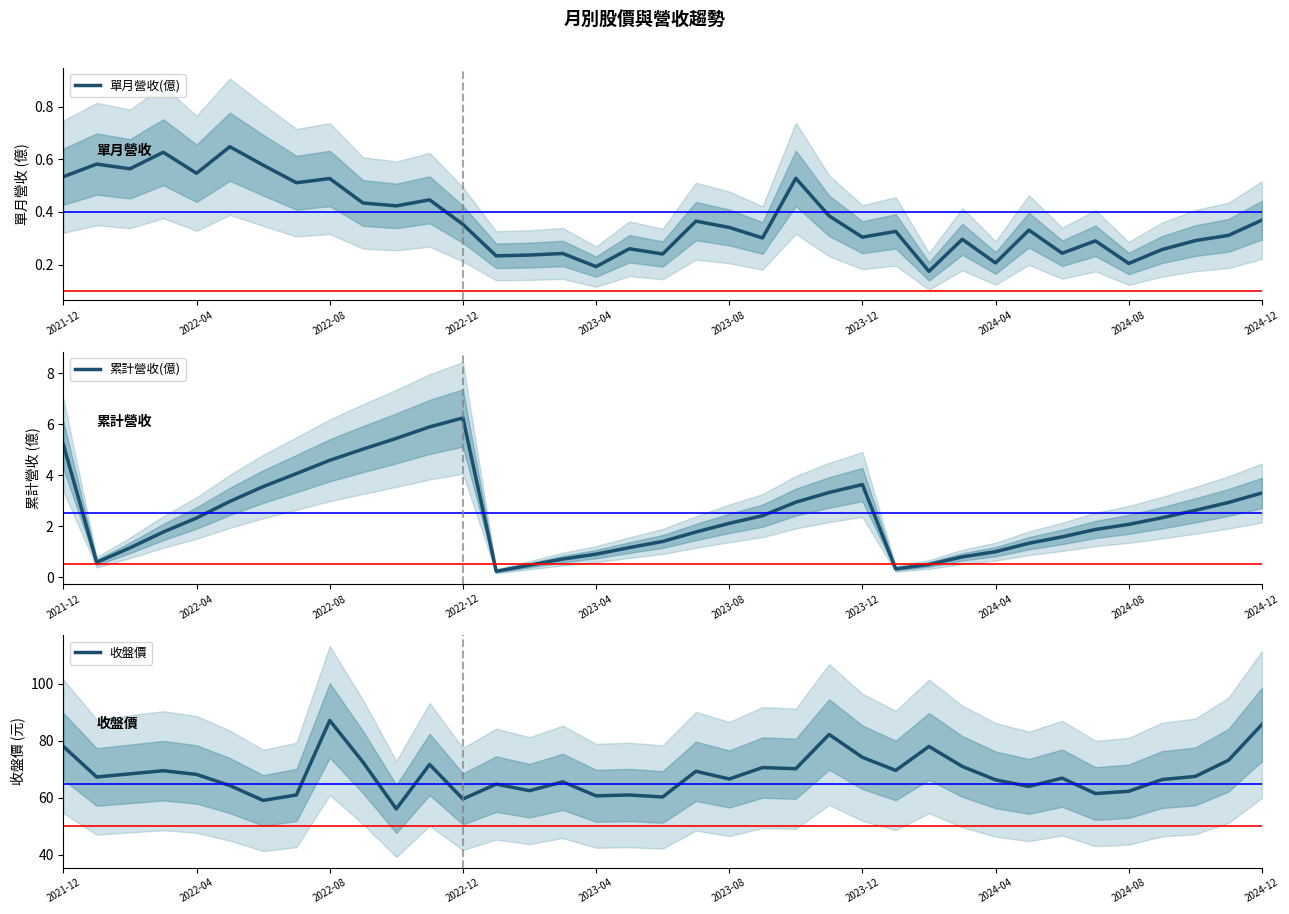

What is the highest value of the 收盤價 series?

87.1